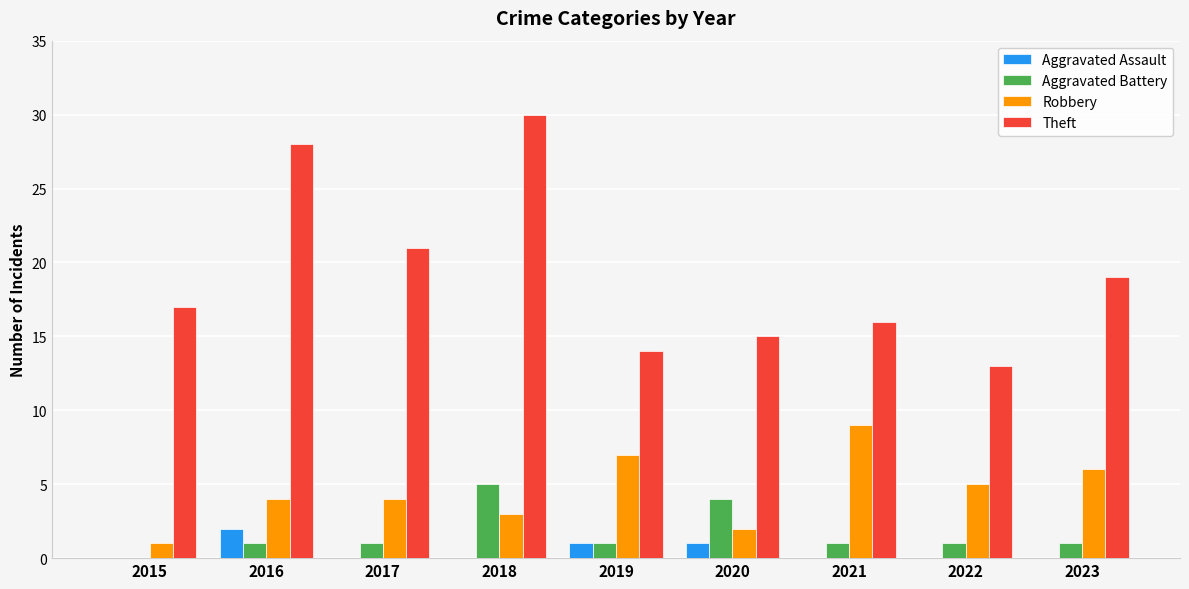

What is the sum of all Theft values?

173